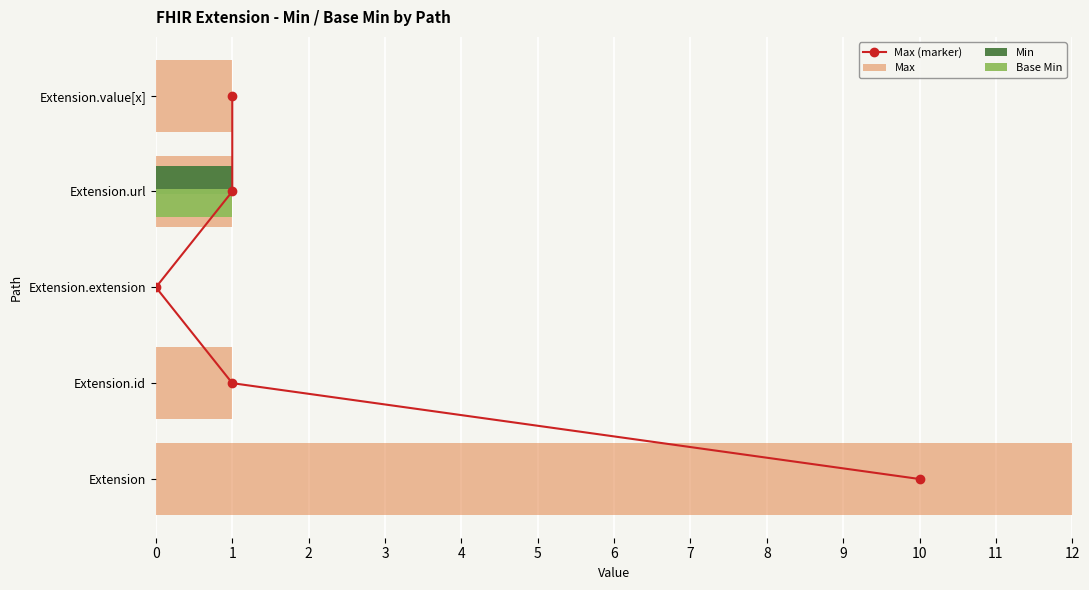

Which series has the largest total across all categories?

Max